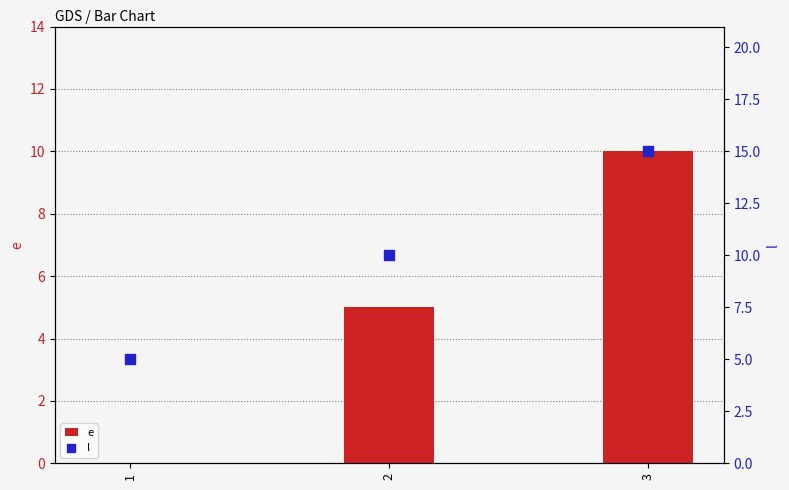

Which series reaches the minimum Y coordinate?

e